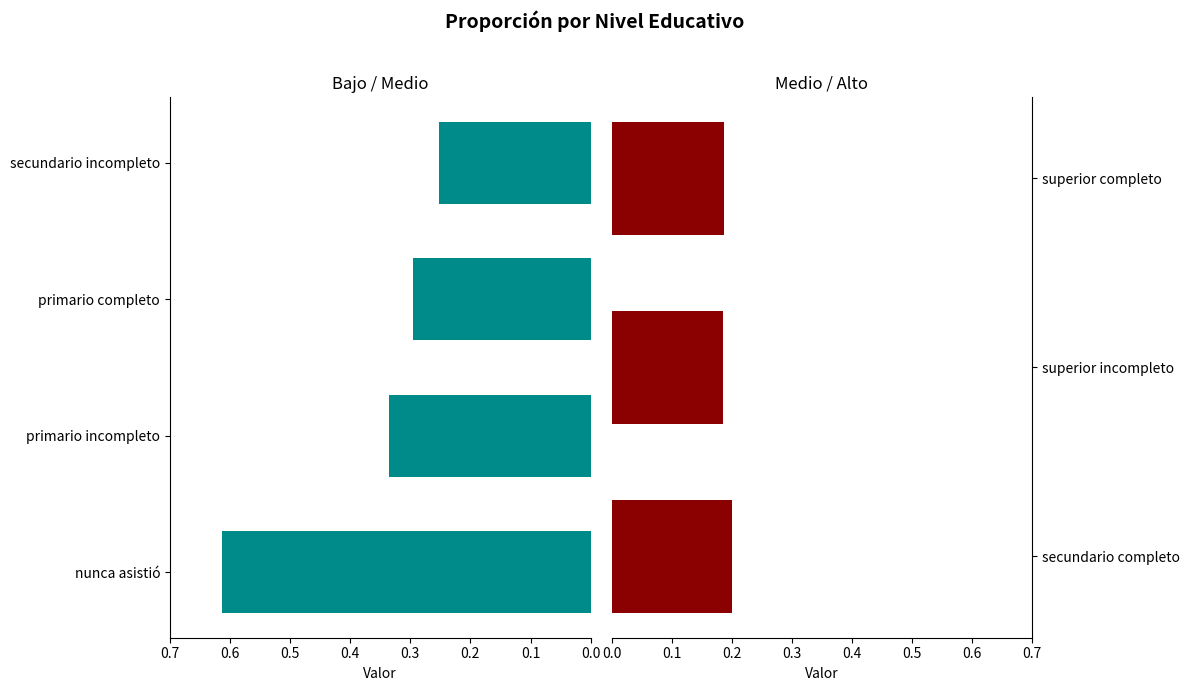

Is it true that the value at superior completo is 0.2?

True